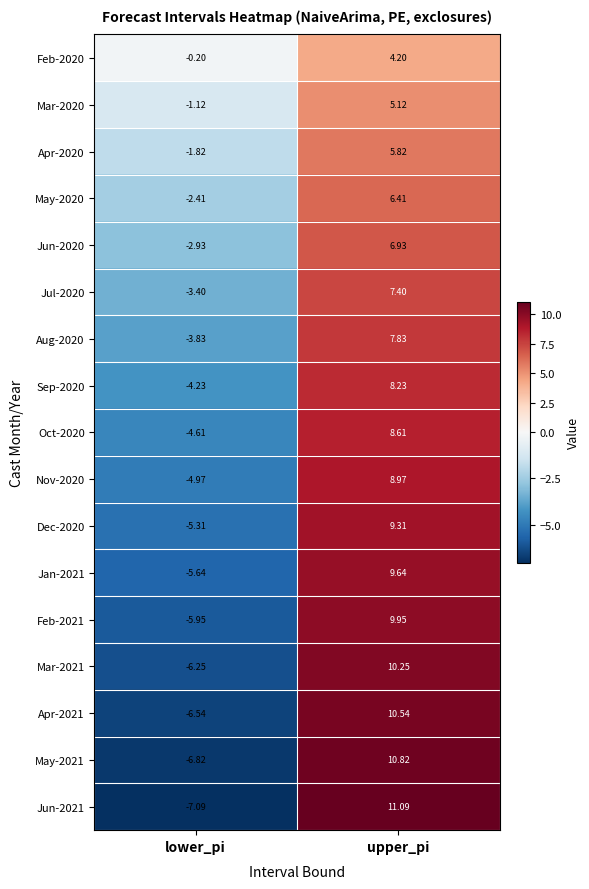

At which label is Jan-2021 closest to 2?

lower_pi